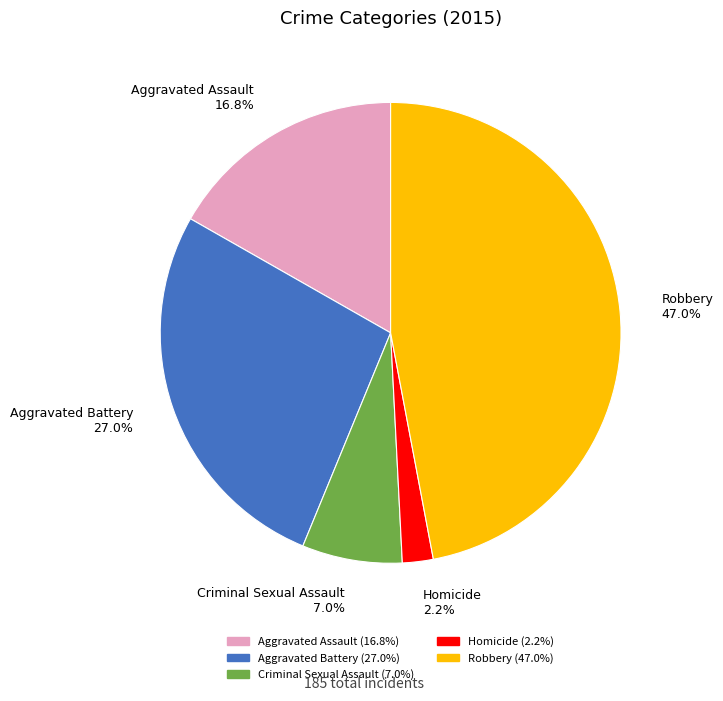

Is there any slice that represents more than half of the pie?

No